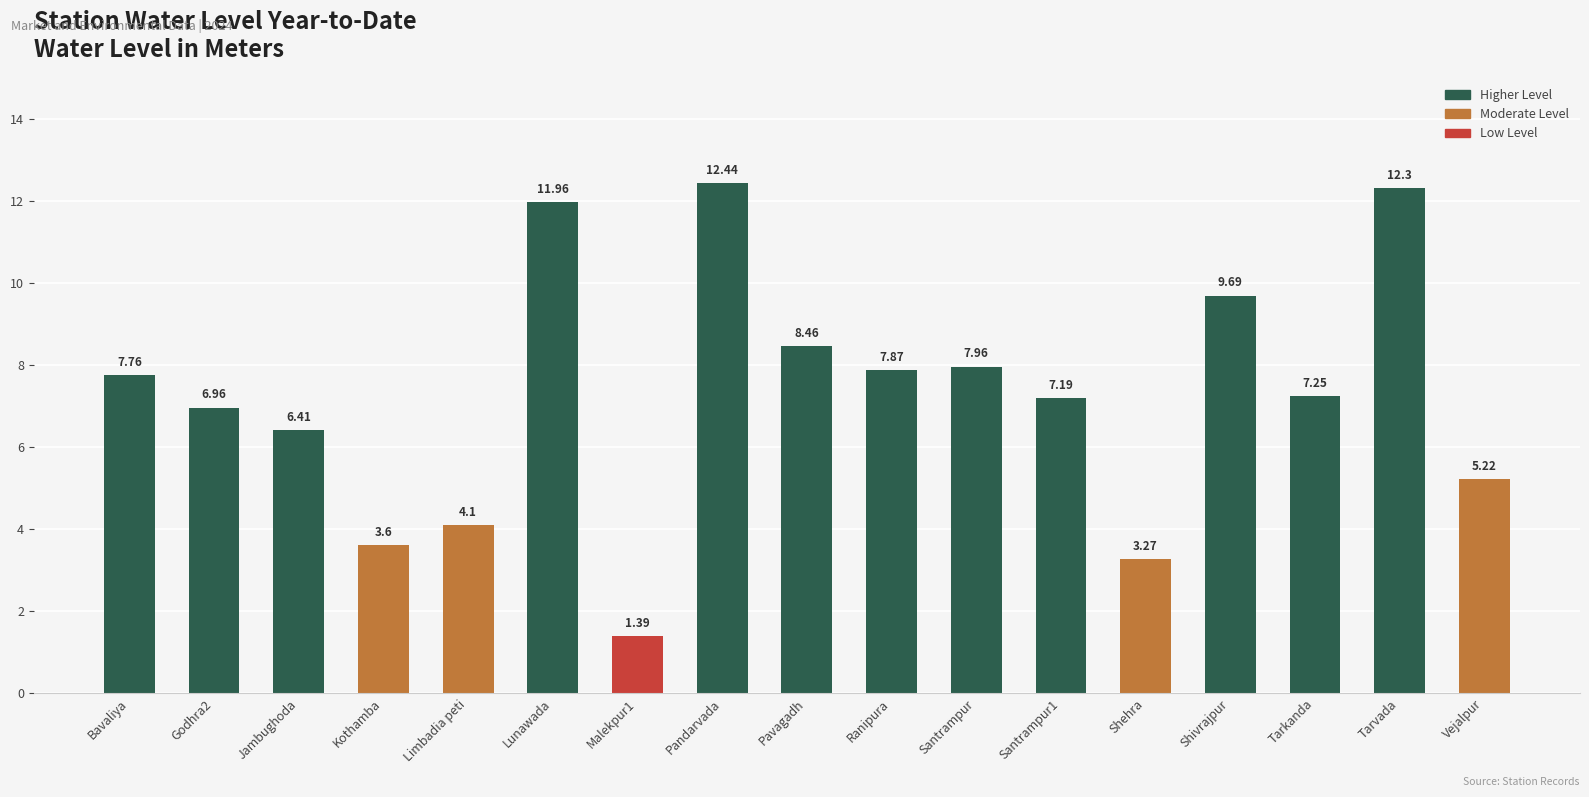

What is the sum of the values at Tarkanda and Shehra?

10.5